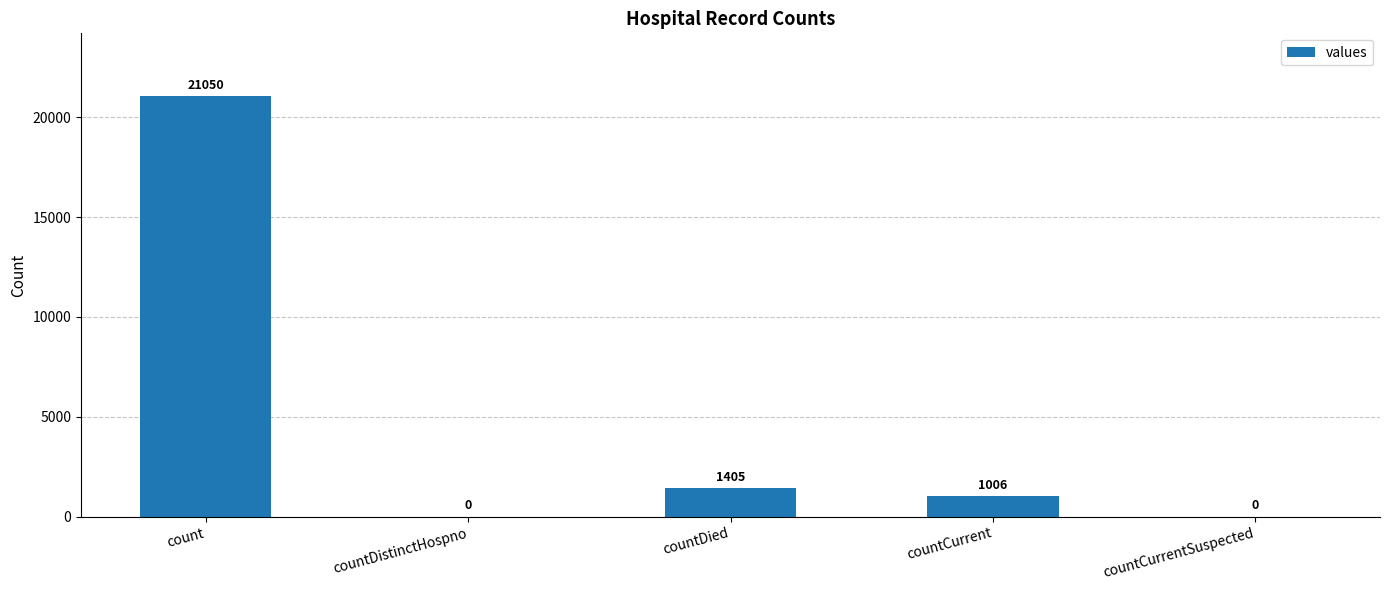

Count the number of data series in this chart.

1